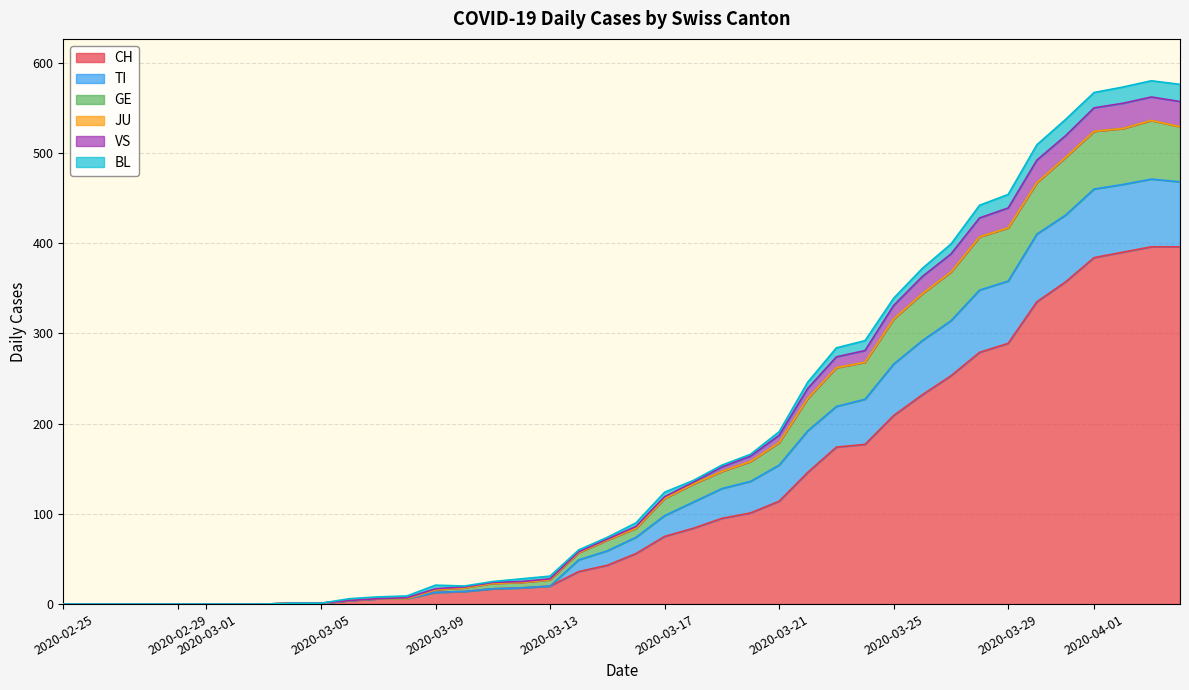

Which series has the largest range (max minus min)?

CH